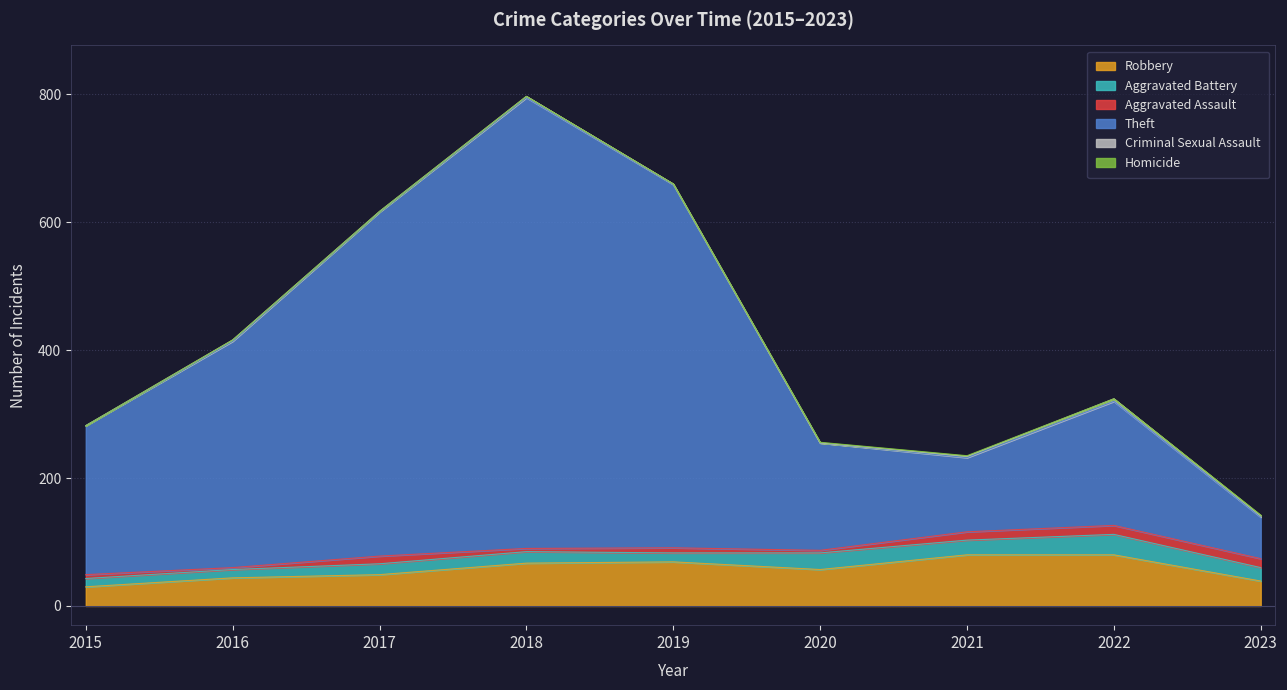

What is the sum of the Aggravated Assault values at 2020 and 2021?

17